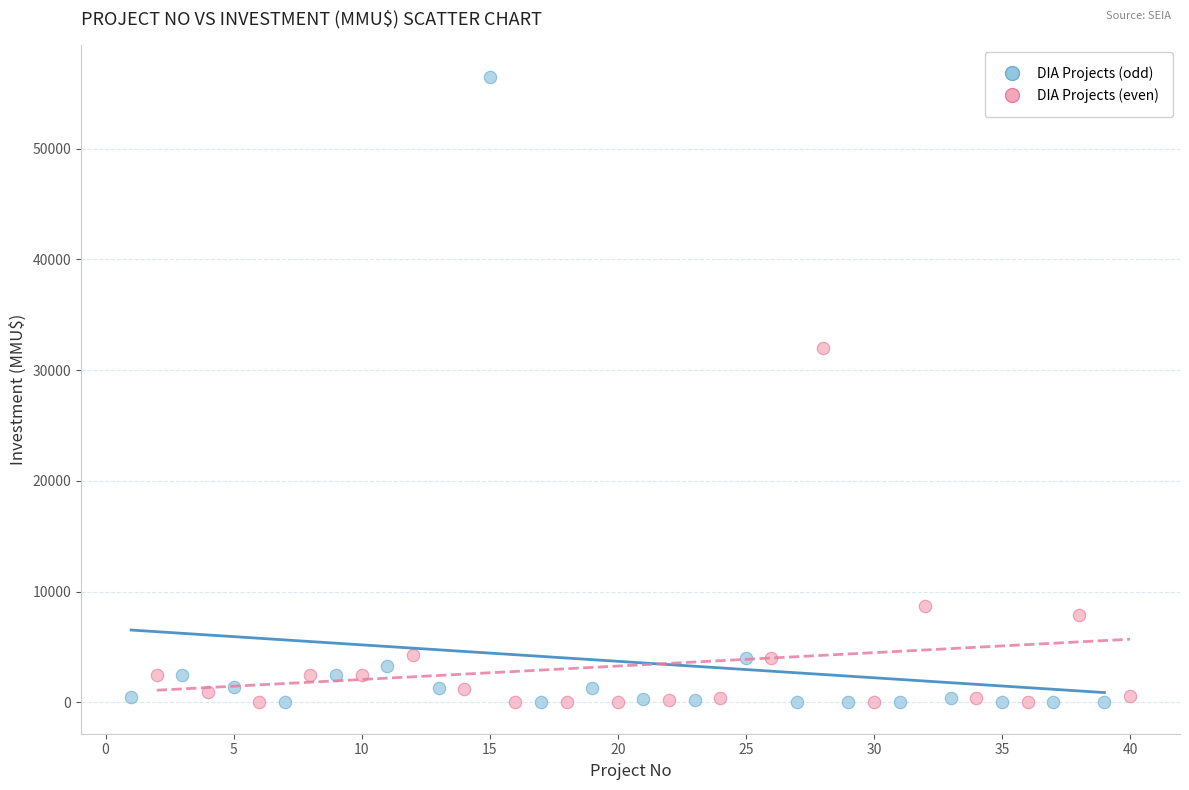

Which series contains the highest Y value?

DIA Projects (odd)